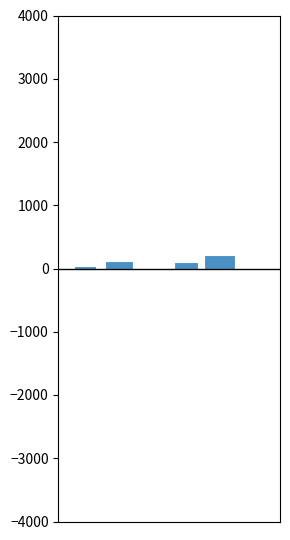

Reading right to left, transcribe all the data shown in this chart.

Diesel Generator: col_11=0	col_10=216	col_9=95	col_6=0	col_5=125	col_4=32
Owned PV: col_11=0	col_10=0	col_9=0	col_6=0	col_5=0	col_4=0
Owned Batteries: col_11=0	col_10=0	col_9=0	col_6=0	col_5=0	col_4=0